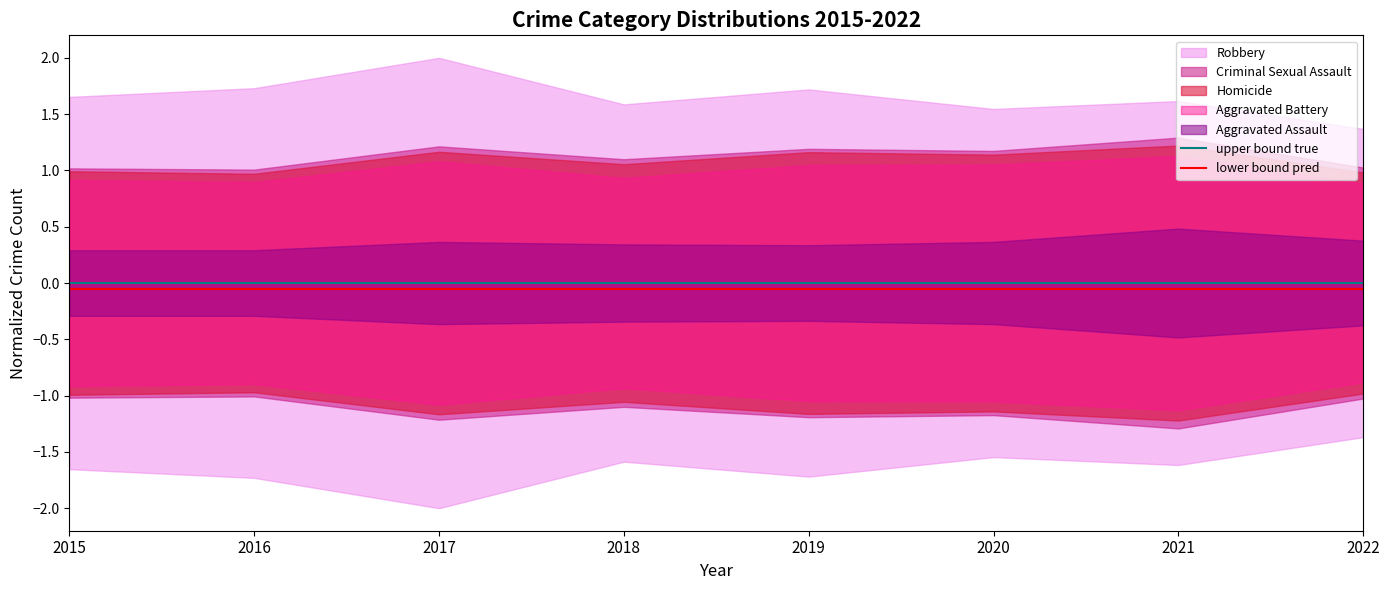

True or false: lower bound pred has a value of -0.1 at 2022.

False